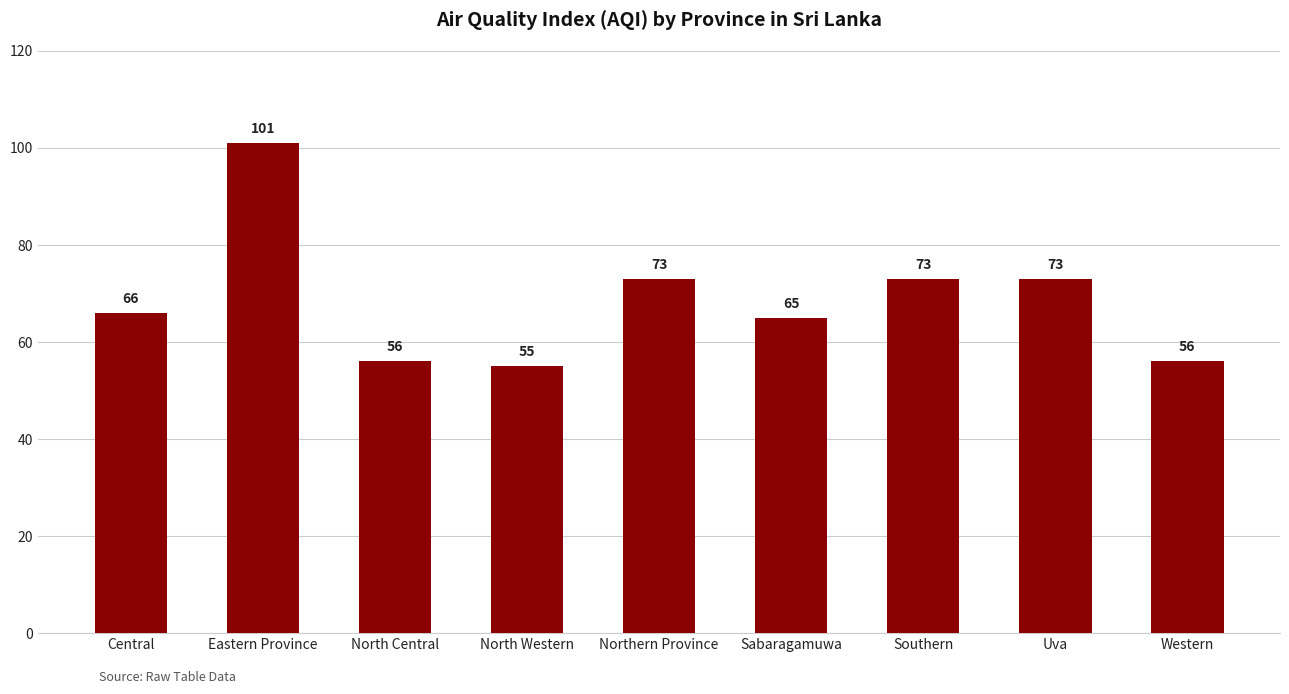

Reading left to right, list all the values displayed in this chart.

Central=66	Eastern Province=101	North Central=56	North Western=55	Northern Province=73	Sabaragamuwa=65	Southern=73	Uva=73	Western=56